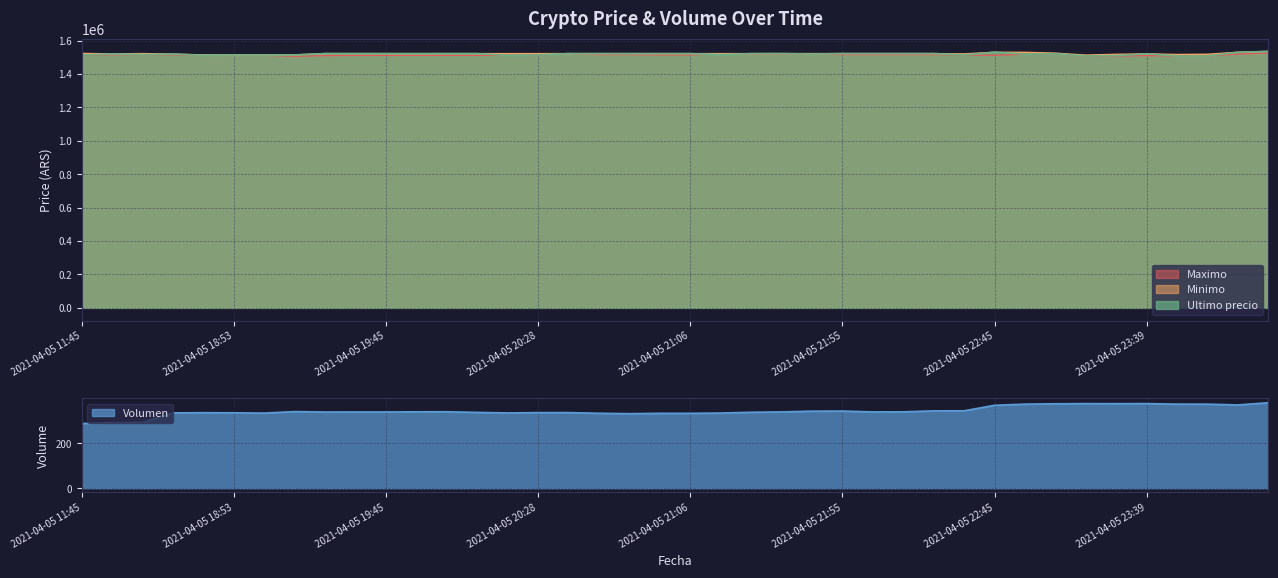

Which series has the largest range (max minus min)?

Ultimo precio